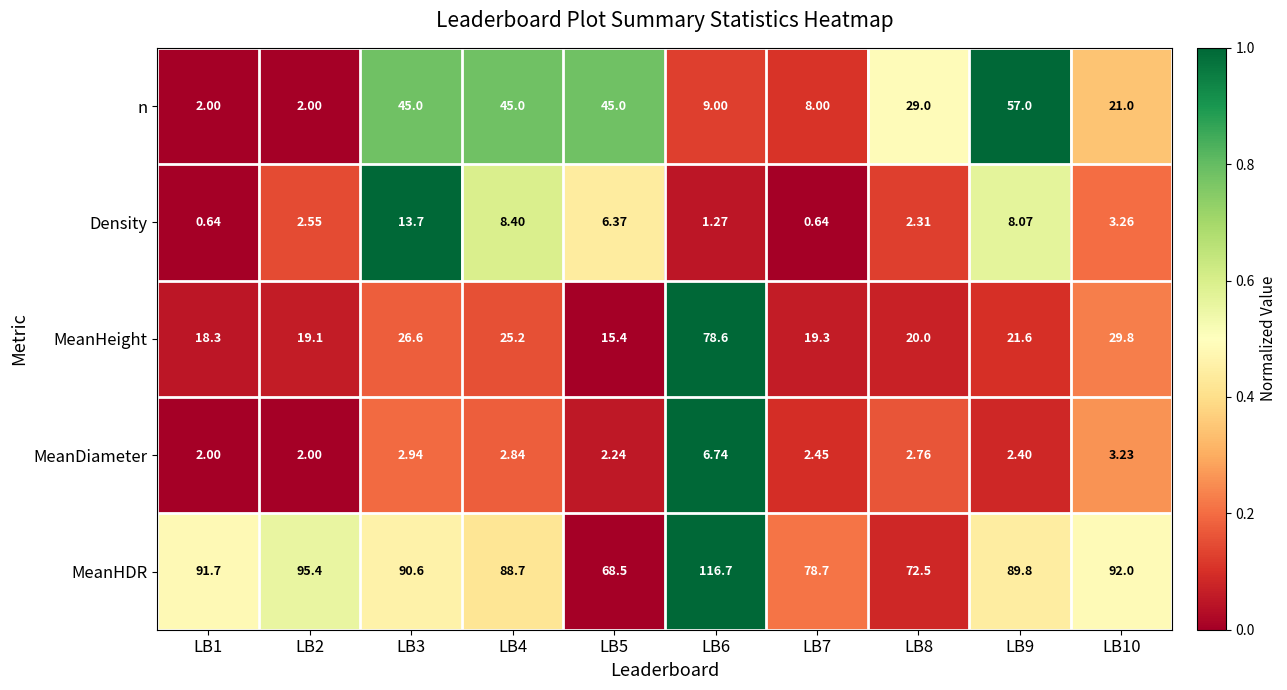

Which series has the largest total across all categories?

MeanHDR